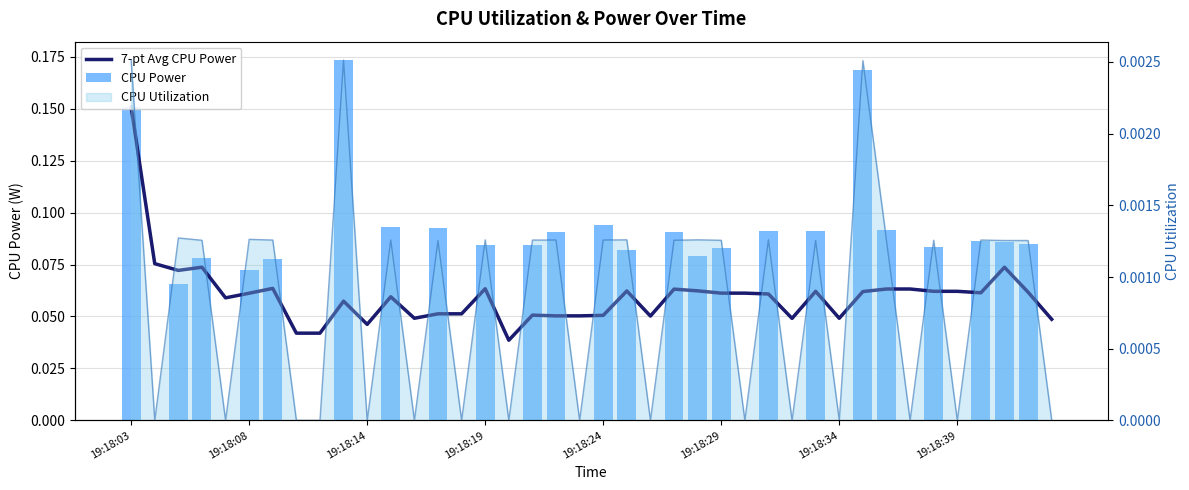

How many data points in CPU Power are above 0?

24